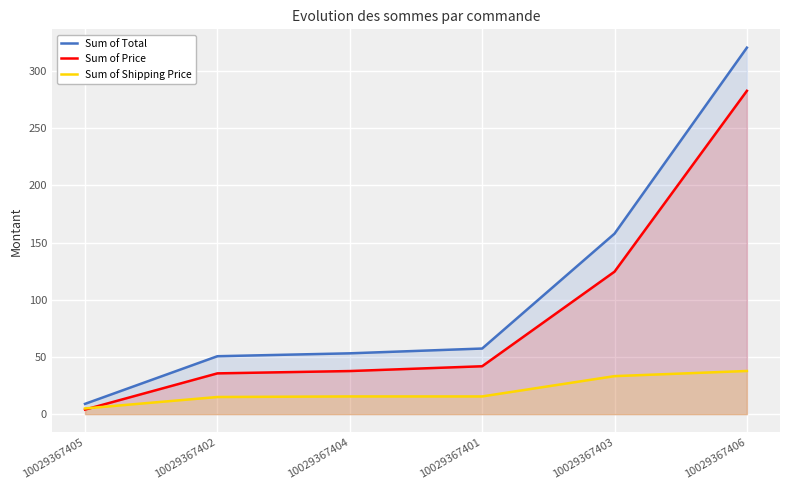

How many values in the Sum of Shipping Price series exceed 15?

4